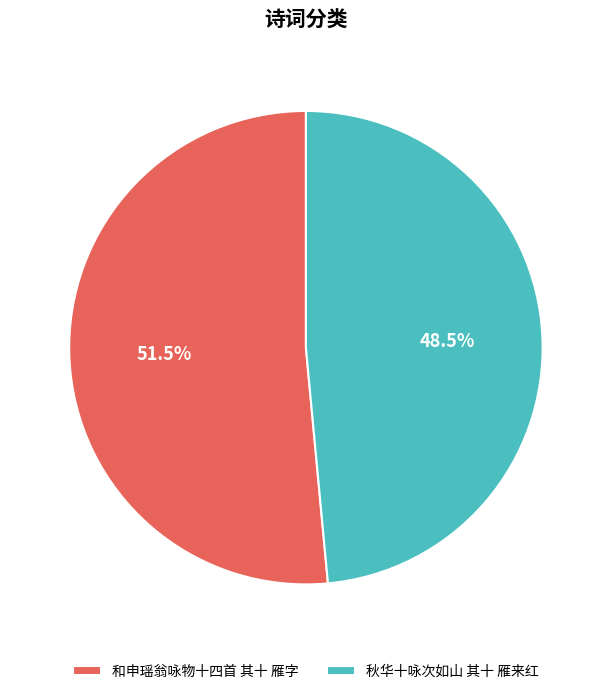

Approximately how many times larger is the value at 和申瑶翁咏物十四首 其十 雁字 compared to 秋华十咏次如山 其十 雁来红?

1.1